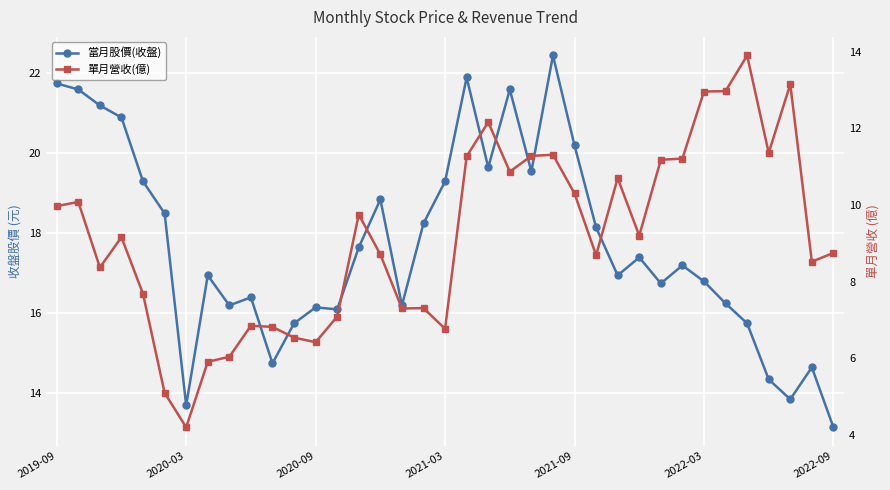

How many values in the 單月營收(億) series exceed 9?

19